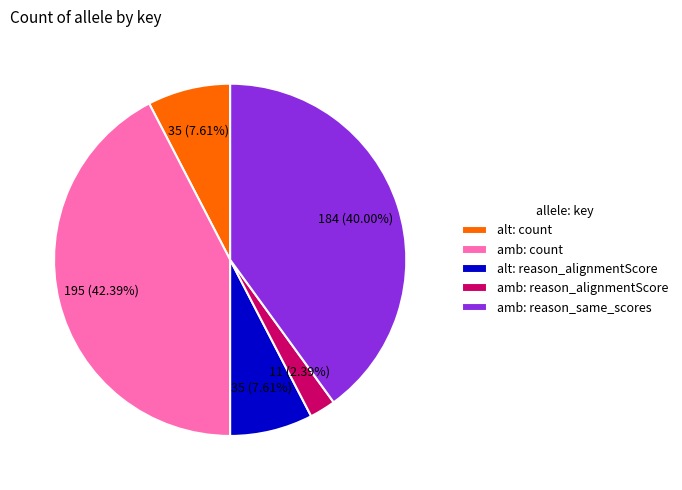

Is it true that alt: reason_alignmentScore is 8% of the pie?

True